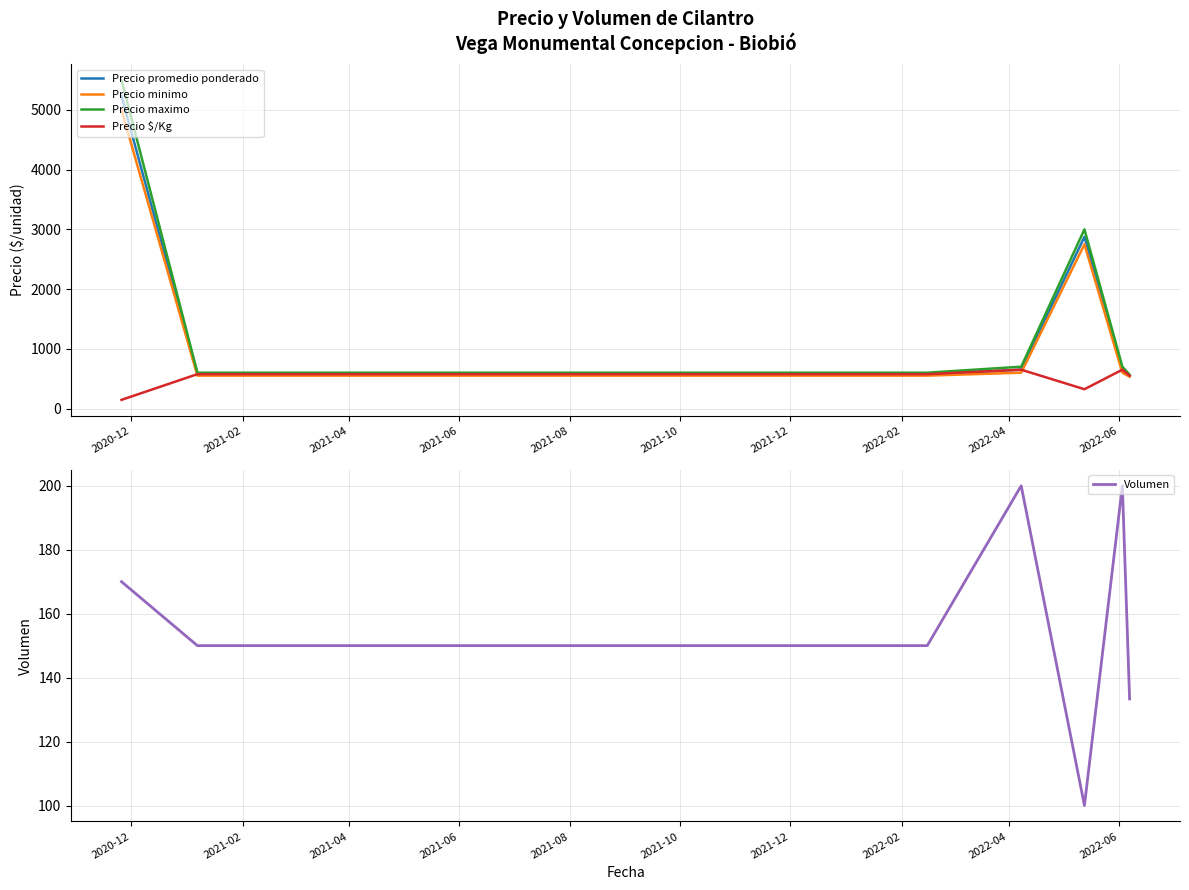

What is the maximum value for Precio promedio ponderado?

5235.0